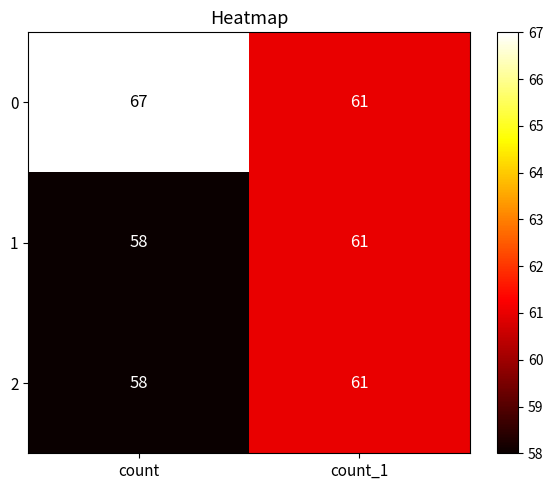

Which category has the highest value in the 2 series?

count_1